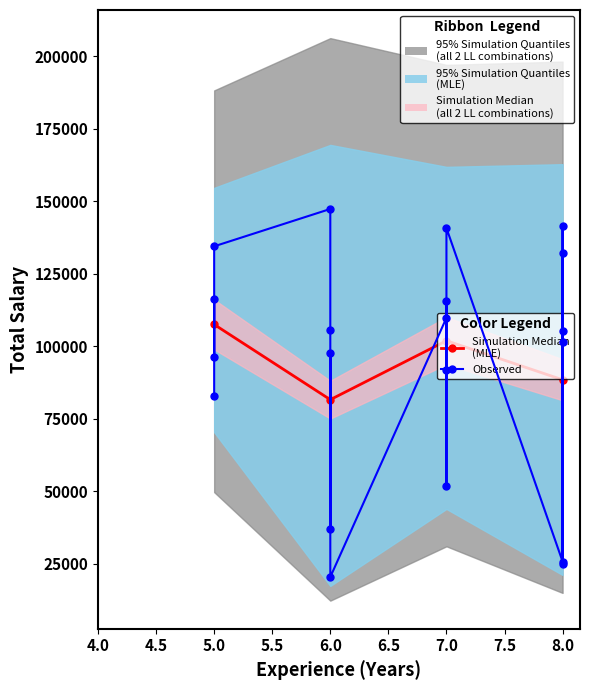

How many distinct data groups are displayed?

2